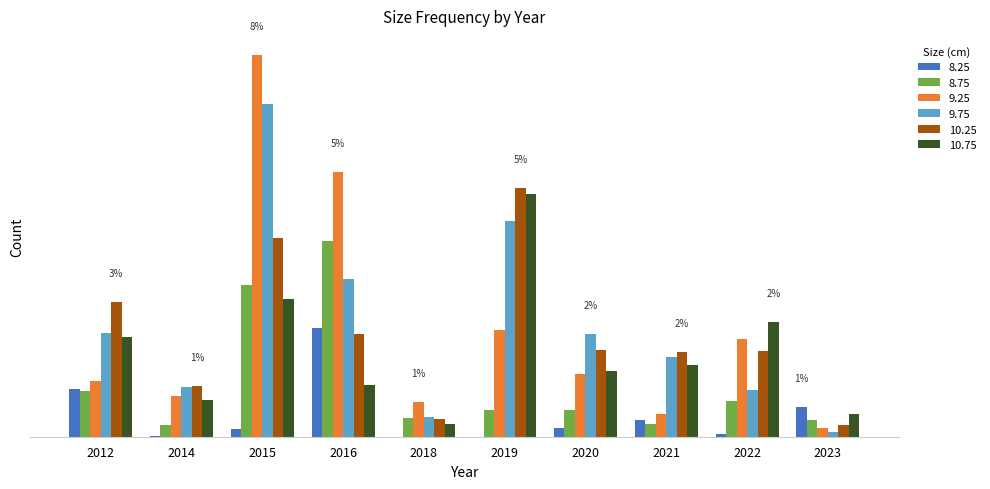

What are all the series names shown in the legend?

8.25, 8.75, 9.25, 9.75, 10.25, 10.75